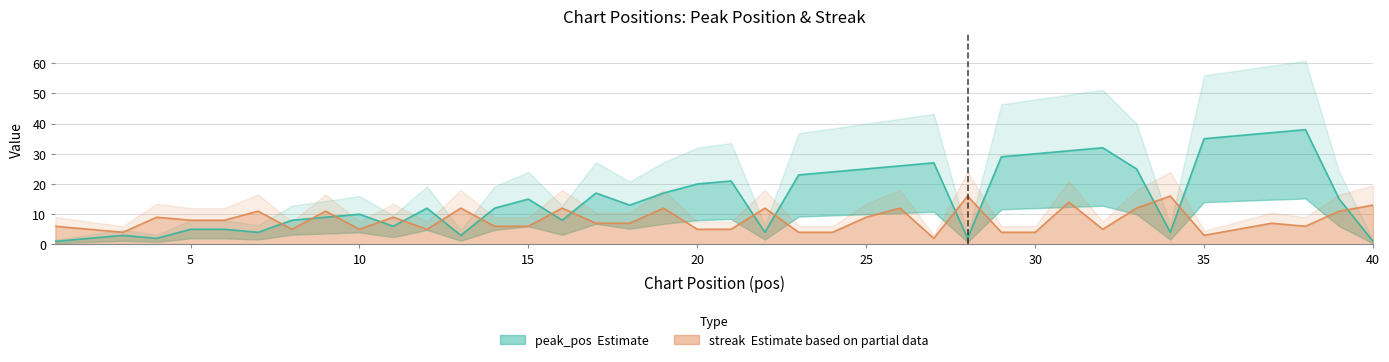

What is the average value of the peak_pos series?

16